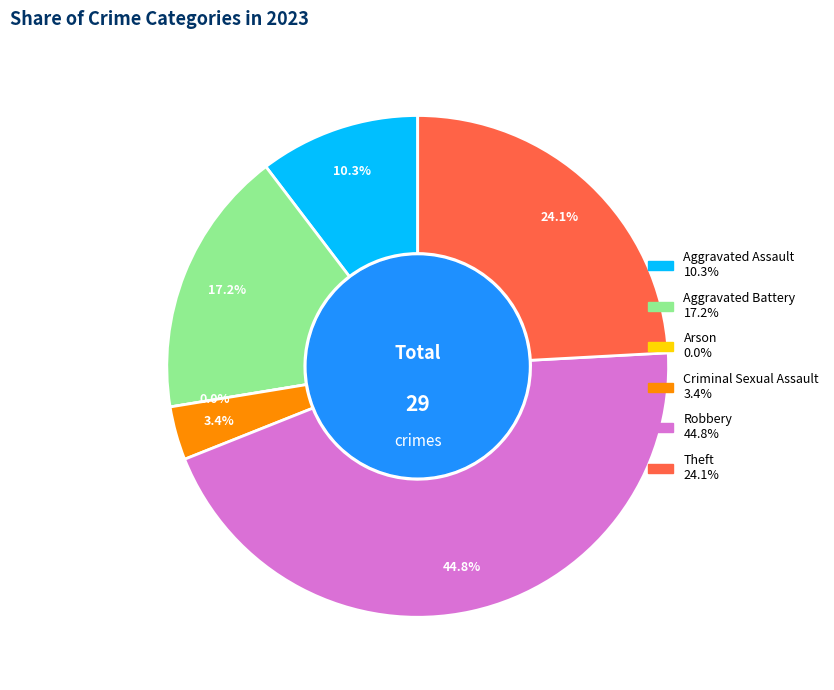

Do Robbery and Criminal Sexual Assault together represent more than half of the pie?

No